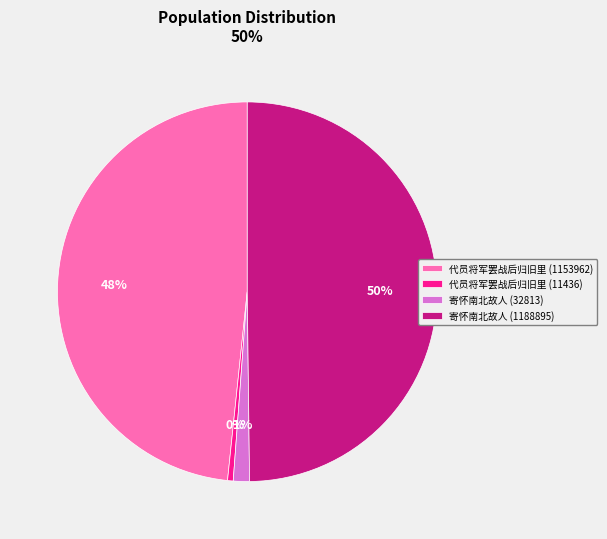

Is 代员将军罢战后归旧里 (11436) the majority of the pie?

No